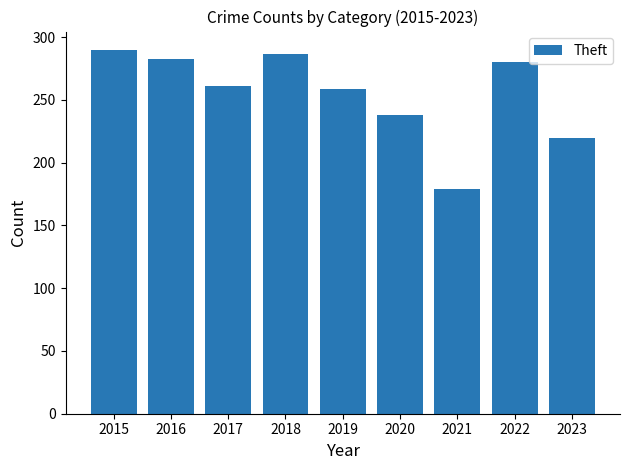

Approximately how many times larger is the value at 2021 compared to 2020?

0.8